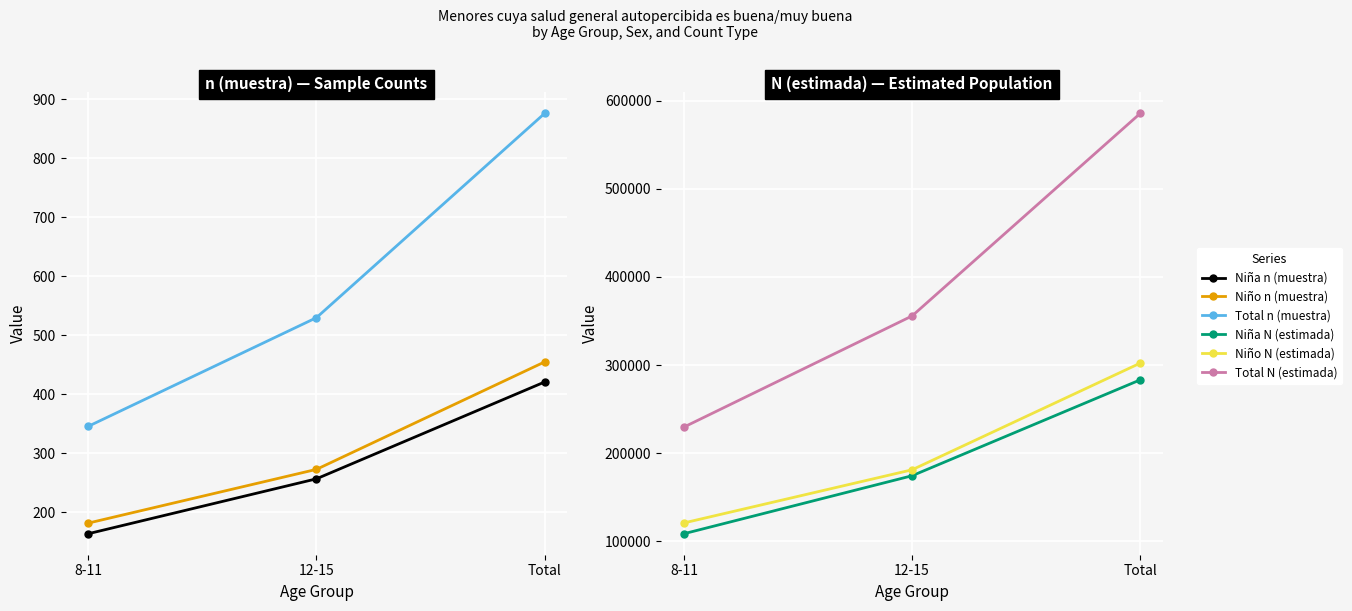

What is the maximum value shown in the chart?

585346